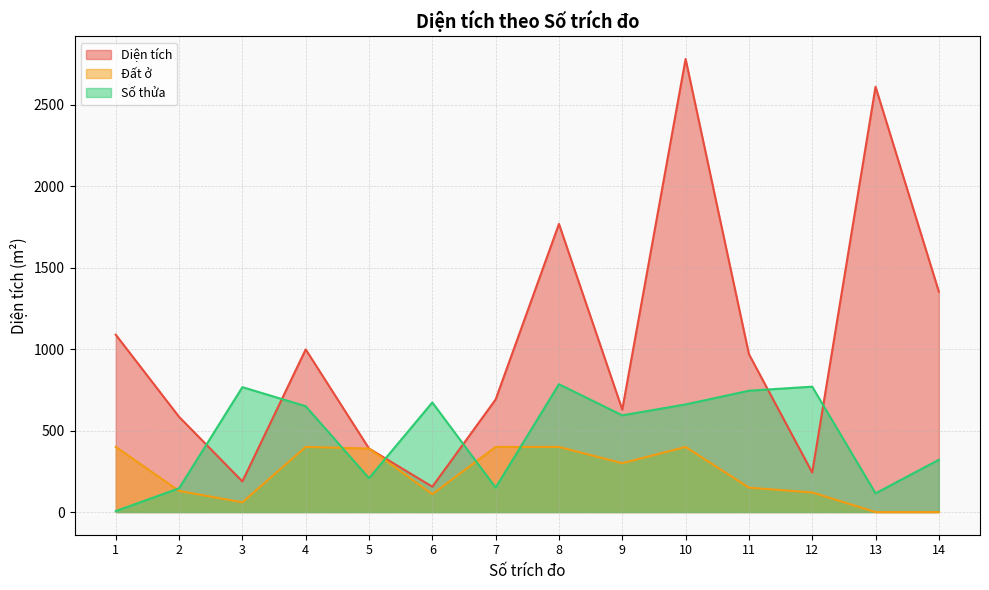

True or false: Số thửa has a value of 1018.2 at 6.

False